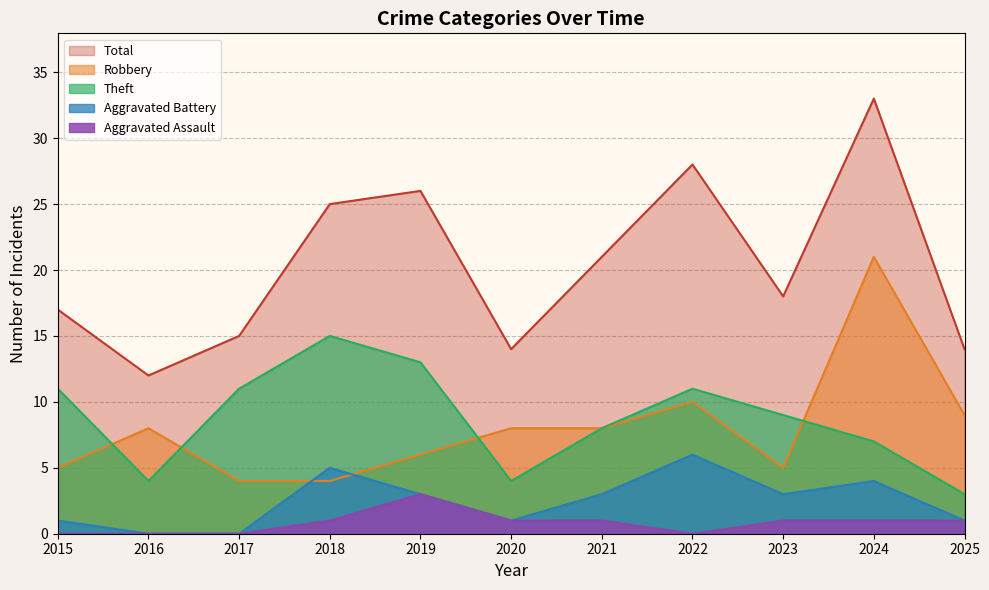

True or false: Aggravated Assault and Robbery cross at least once.

False